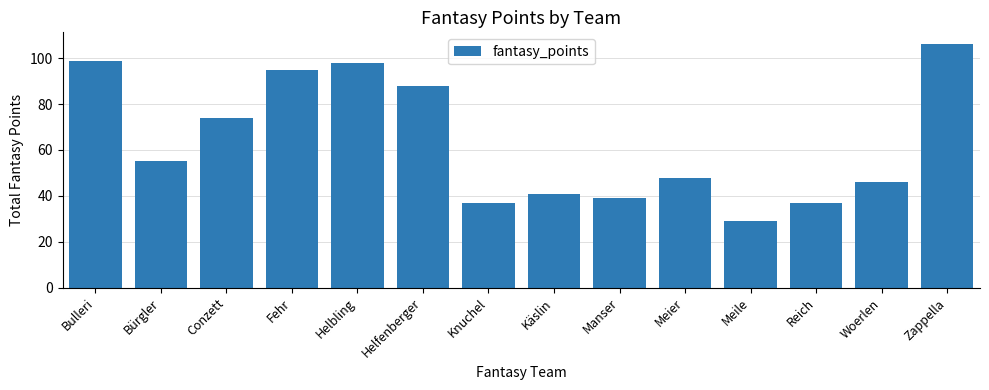

True or false: the data shows 65 at Bulleri.

False